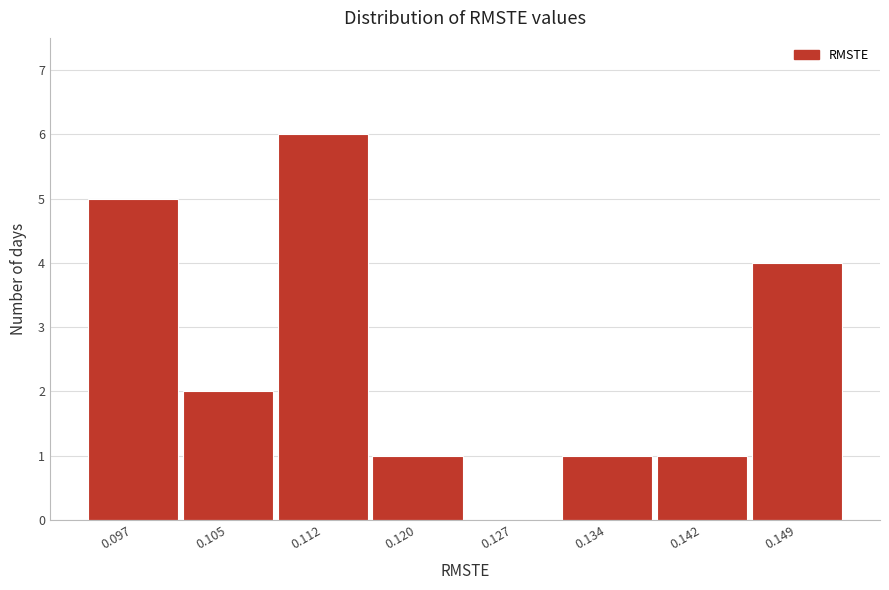

Reading left to right, what are all the values shown in this chart?

0.097=5	0.105=2	0.112=6	0.120=1	0.127=0	0.134=1	0.142=1	0.149=4